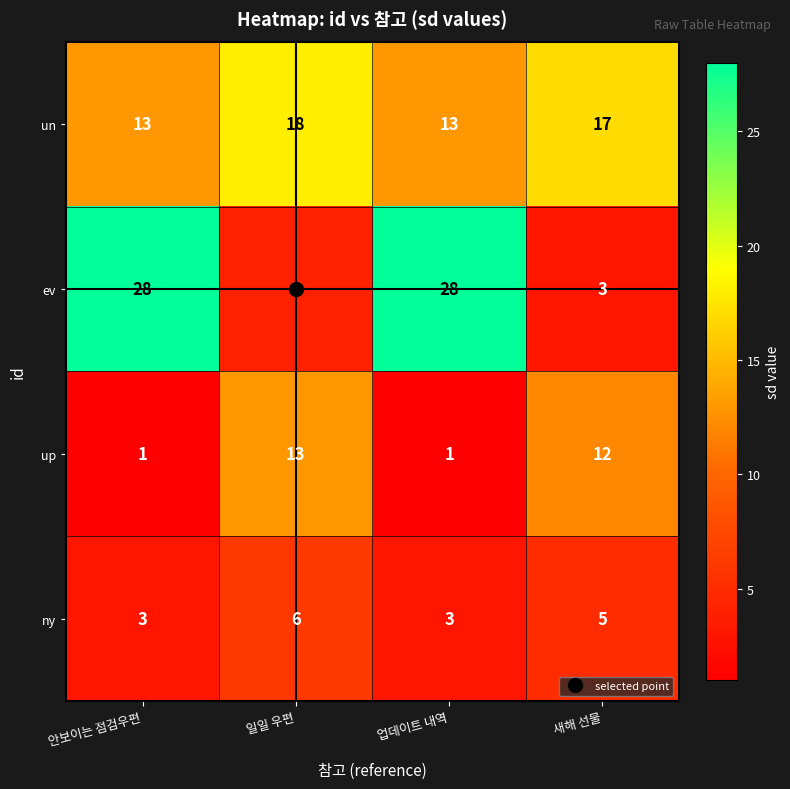

The ny series shows 5 at 새해 선물. True or false?

True